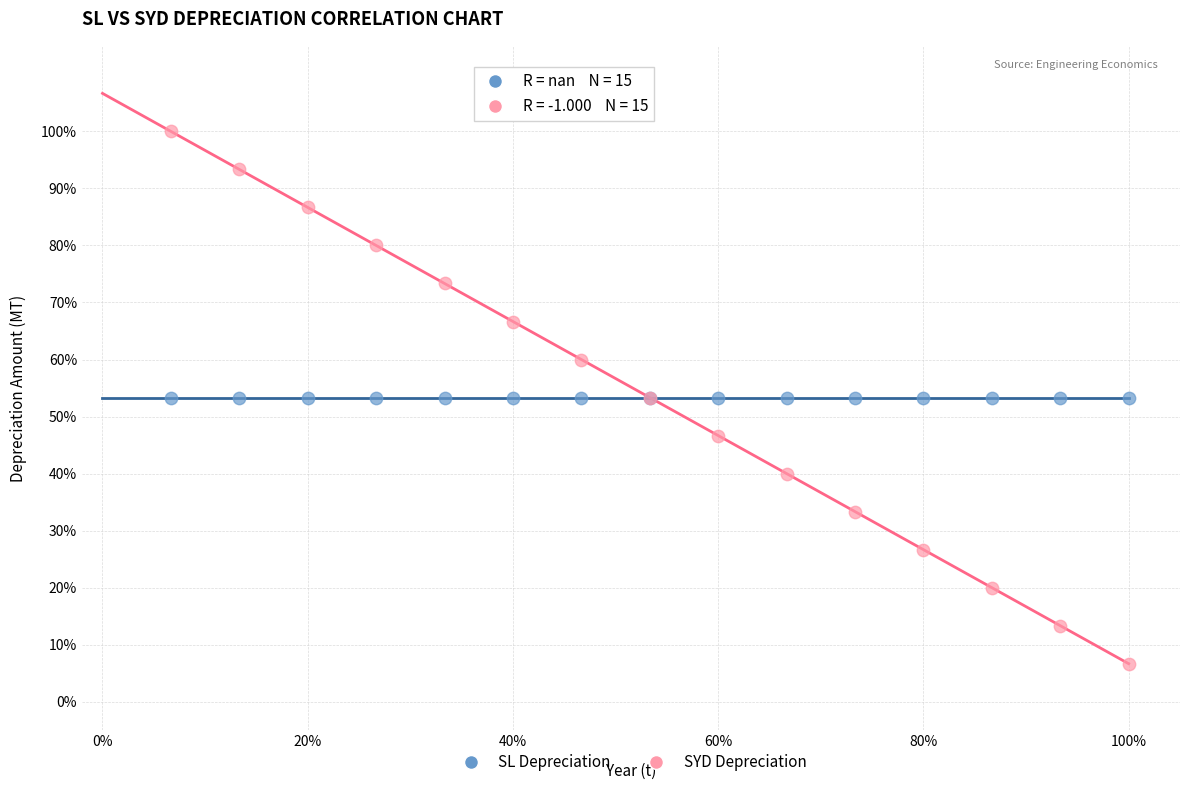

Which series reaches the minimum Y coordinate?

SYD Depreciation